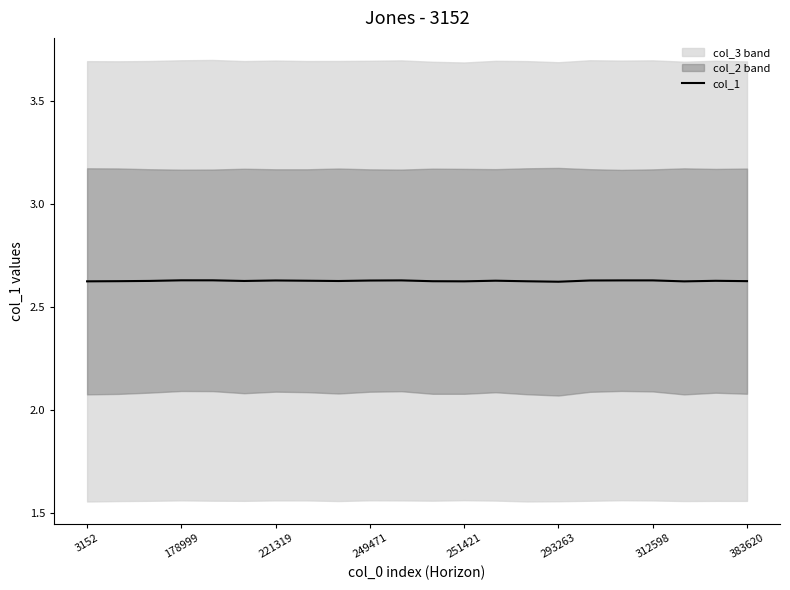

The value of col_1 at 312598 is 3.8. True or false?

False